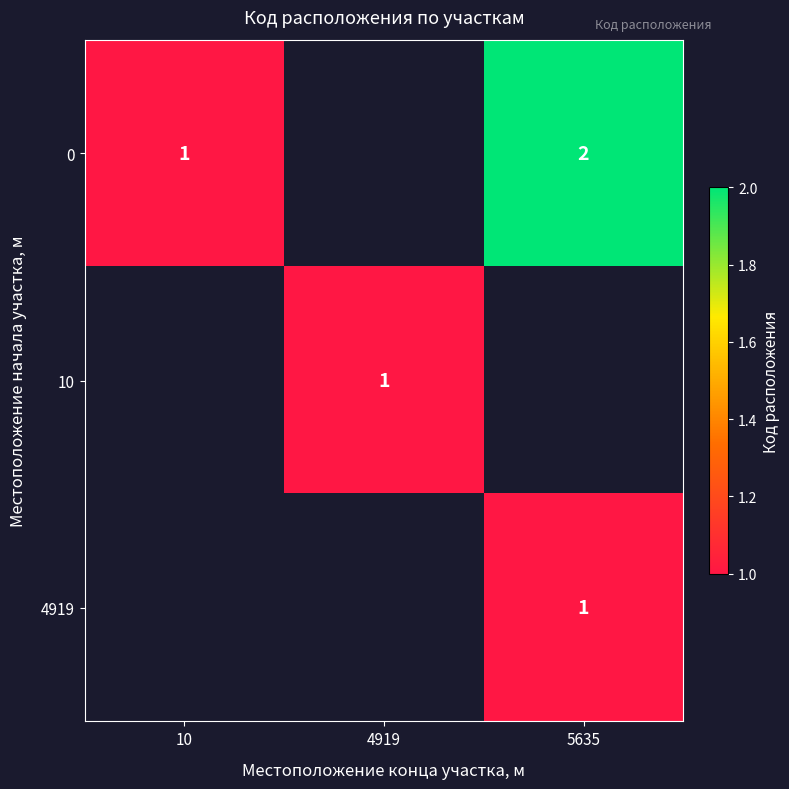

The 0 series shows 1 at 5635. True or false?

False